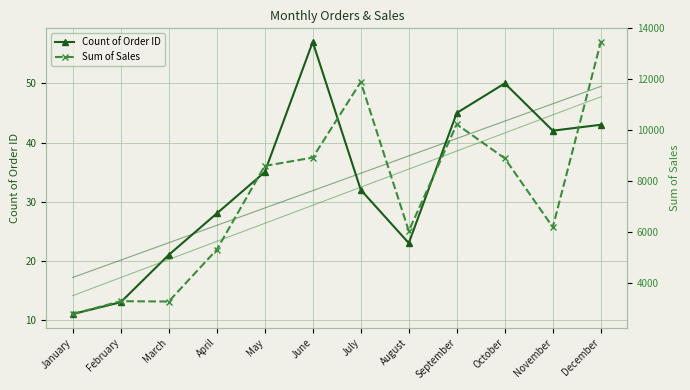

What is the sum of all Sum of Sales values?

88829.1